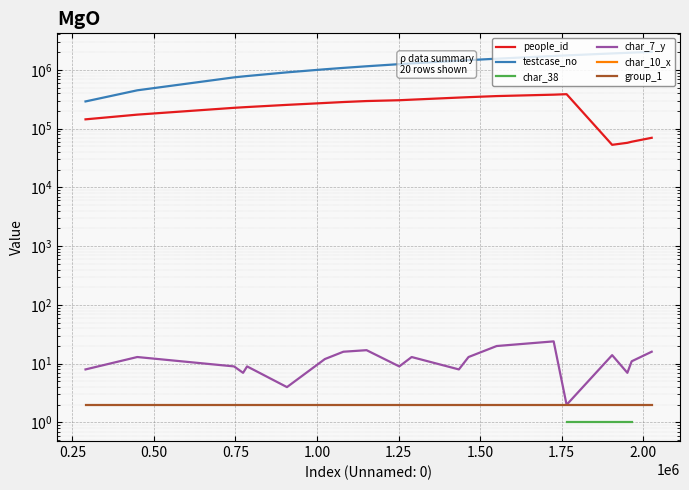

True or false: group_1 and people_id cross at least once.

False